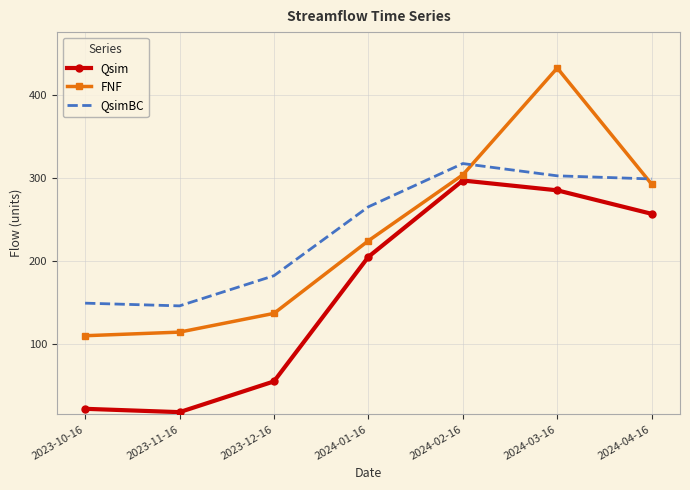

What position from the right is 2023-12-16?

5